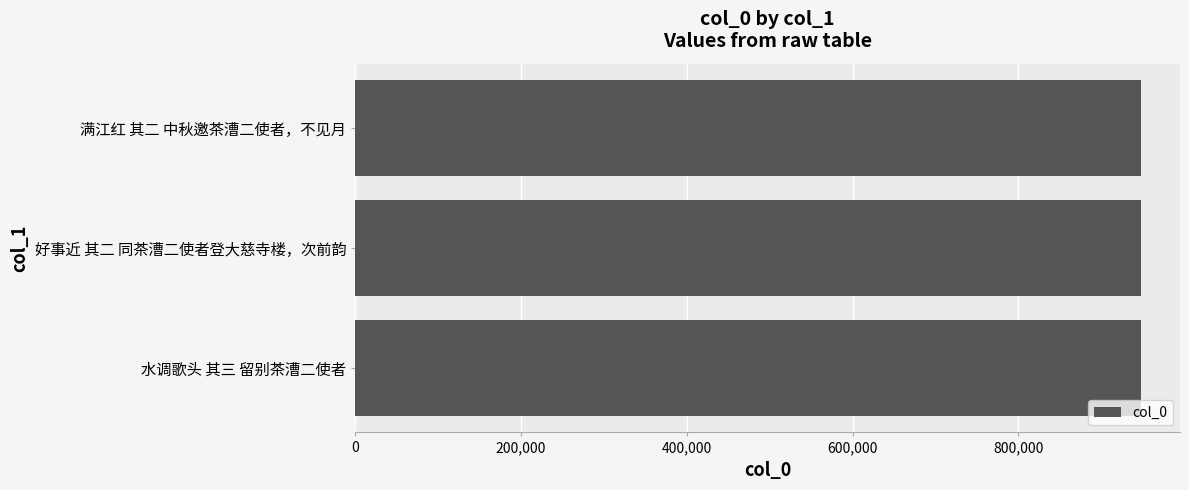

Approximately how many times larger is the value at 满江红 其二 中秋邀茶漕二使者，不见月 compared to 好事近 其二 同茶漕二使者登大慈寺楼，次前韵?

1.0